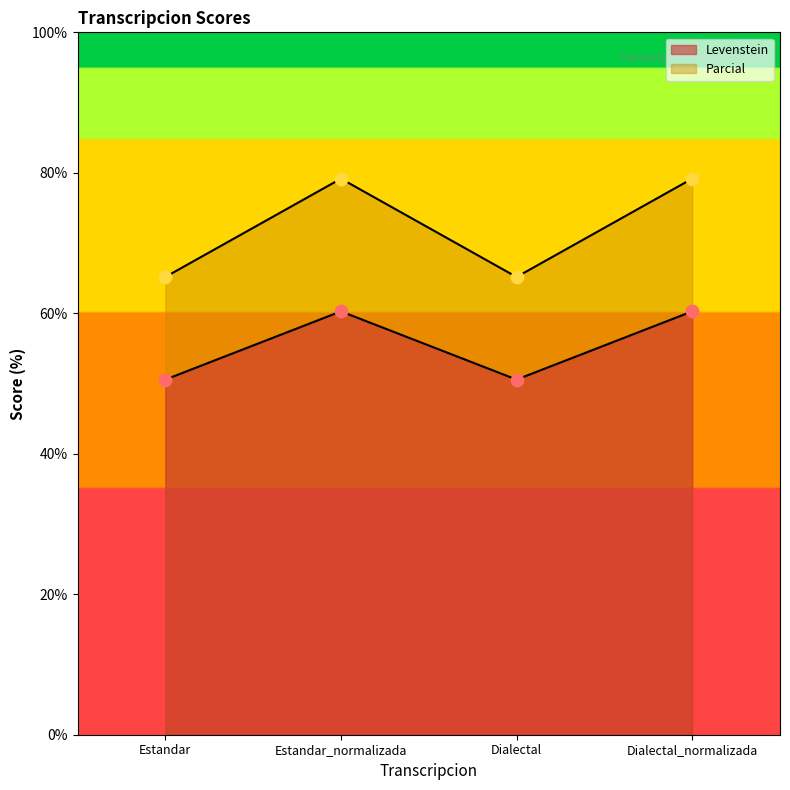

Is the value of Levenstein at Dialectal_normalizada greater than the value of Parcial at Estandar_normalizada?

No